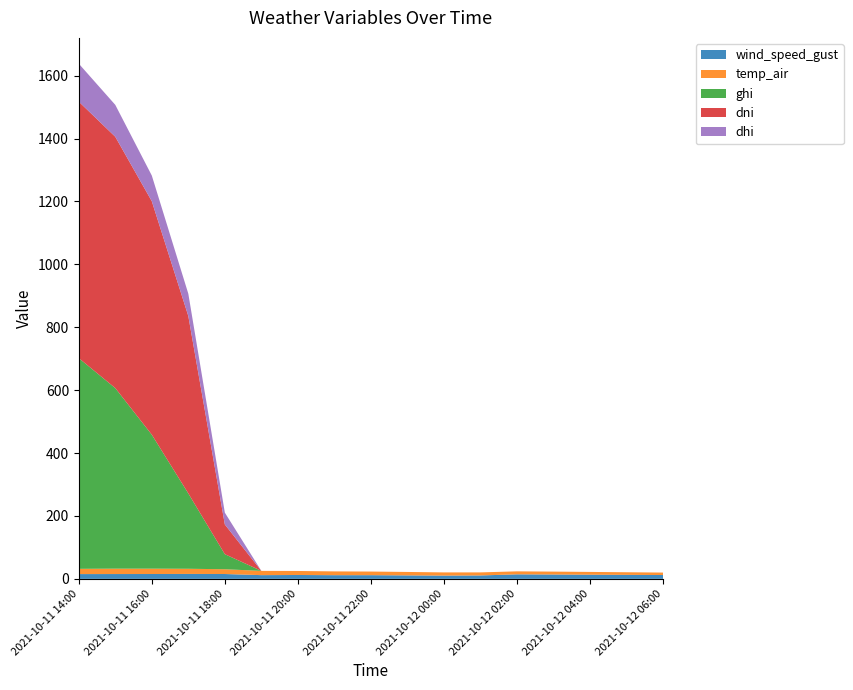

Reading left to right, transcribe all the data shown in this chart.

wind_speed_gust: 2021-10-11 14:00=15.2	2021-10-11 15:00=15.3	2021-10-11 16:00=15.4	2021-10-11 17:00=15.7	2021-10-11 18:00=15.4	2021-10-11 19:00=11.8	2021-10-11 20:00=12.3	2021-10-11 21:00=11.7	2021-10-11 22:00=11.8	2021-10-11 23:00=11.0	2021-10-12 00:00=10.4	2021-10-12 01:00=10.9	2021-10-12 02:00=14.4	2021-10-12 03:00=13.8	2021-10-12 04:00=13.2	2021-10-12 05:00=12.7	2021-10-12 06:00=12.2
temp_air: 2021-10-11 14:00=16.7	2021-10-11 15:00=17.1	2021-10-11 16:00=17.0	2021-10-11 17:00=16.4	2021-10-11 18:00=15.2	2021-10-11 19:00=13.5	2021-10-11 20:00=12.8	2021-10-11 21:00=12.0	2021-10-11 22:00=11.5	2021-10-11 23:00=11.0	2021-10-12 00:00=10.2	2021-10-12 01:00=9.7	2021-10-12 02:00=9.5	2021-10-12 03:00=9.3	2021-10-12 04:00=8.9	2021-10-12 05:00=8.3	2021-10-12 06:00=7.8
ghi: 2021-10-11 14:00=670.0	2021-10-11 15:00=574.1	2021-10-11 16:00=426.0	2021-10-11 17:00=239.6	2021-10-11 18:00=47.9	2021-10-11 19:00=0.0	2021-10-11 20:00=0.0	2021-10-11 21:00=0.0	2021-10-11 22:00=0.0	2021-10-11 23:00=0.0	2021-10-12 00:00=0.0	2021-10-12 01:00=0.0	2021-10-12 02:00=0.0	2021-10-12 03:00=0.0	2021-10-12 04:00=0.0	2021-10-12 05:00=0.0	2021-10-12 06:00=0.0
dni: 2021-10-11 14:00=815.6	2021-10-11 15:00=799.2	2021-10-11 16:00=742.3	2021-10-11 17:00=564.0	2021-10-11 18:00=94.4	2021-10-11 19:00=0.0	2021-10-11 20:00=0.0	2021-10-11 21:00=0.0	2021-10-11 22:00=0.0	2021-10-11 23:00=0.0	2021-10-12 00:00=0.0	2021-10-12 01:00=0.0	2021-10-12 02:00=0.0	2021-10-12 03:00=0.0	2021-10-12 04:00=0.0	2021-10-12 05:00=0.0	2021-10-12 06:00=0.0
dhi: 2021-10-11 14:00=120.7	2021-10-11 15:00=101.4	2021-10-11 16:00=81.7	2021-10-11 17:00=70.9	2021-10-11 18:00=37.6	2021-10-11 19:00=0.0	2021-10-11 20:00=0.0	2021-10-11 21:00=0.0	2021-10-11 22:00=0.0	2021-10-11 23:00=0.0	2021-10-12 00:00=0.0	2021-10-12 01:00=0.0	2021-10-12 02:00=0.0	2021-10-12 03:00=0.0	2021-10-12 04:00=0.0	2021-10-12 05:00=0.0	2021-10-12 06:00=0.0